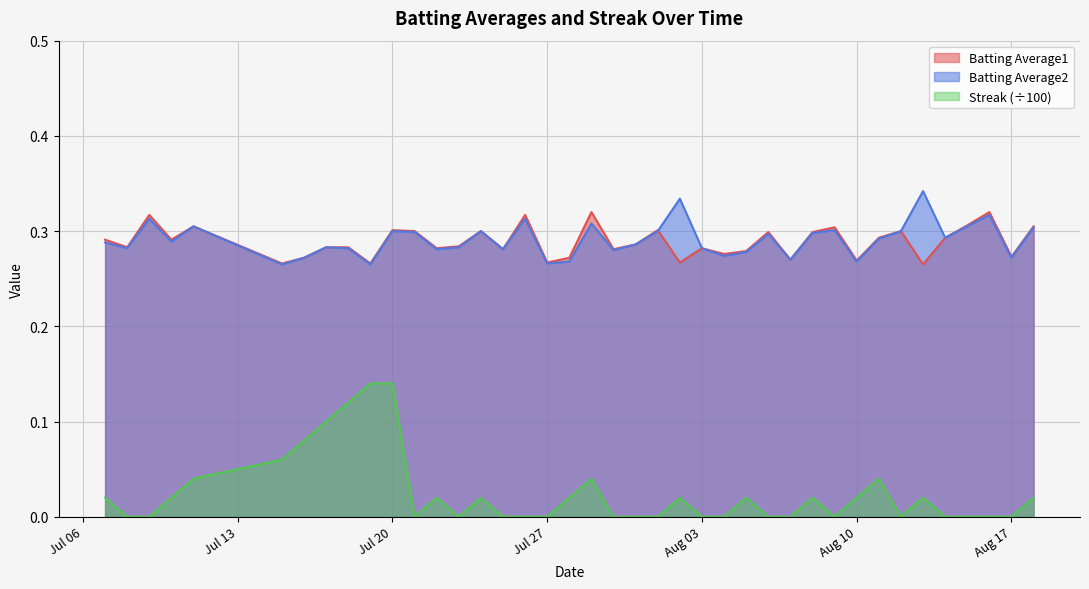

True or false: Batting Average2 has a value of 0.1 at Aug 17.

False